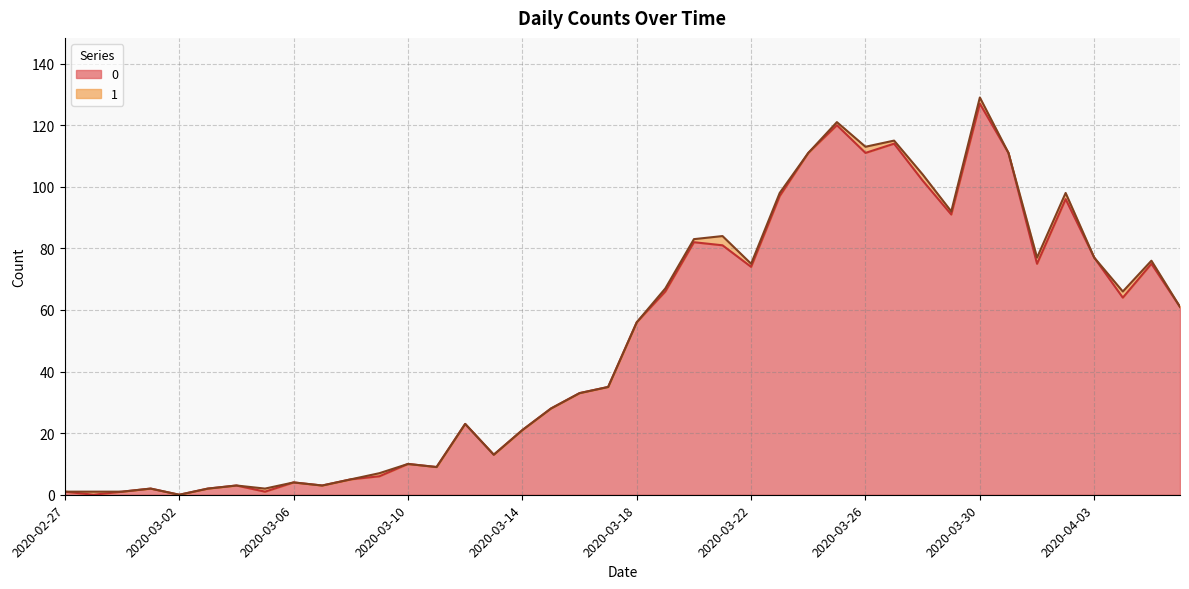

True or false: there are more than 1 points higher than both neighbors.

True